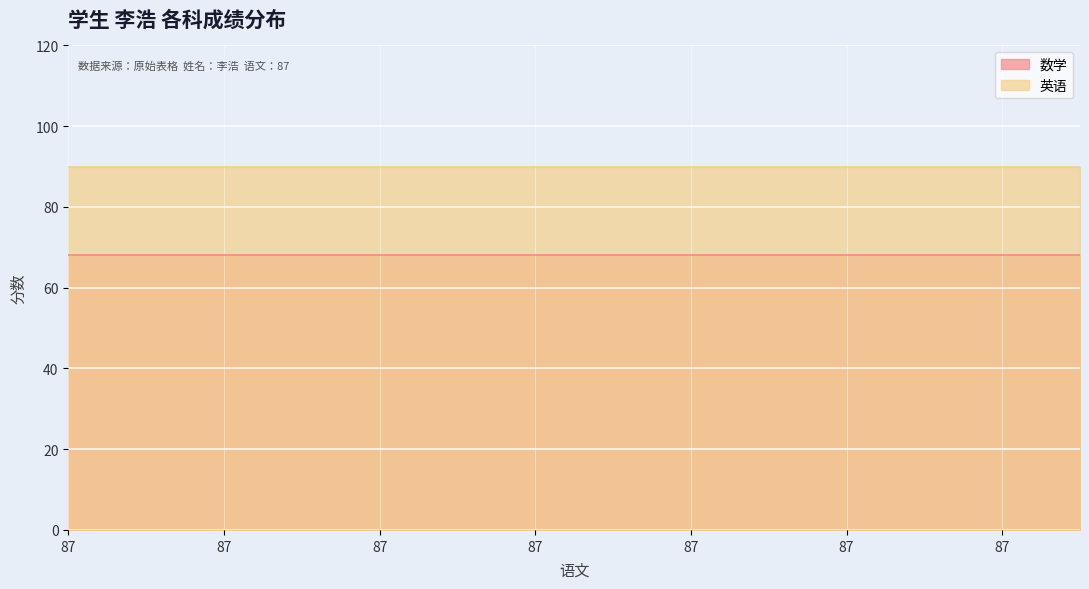

At 87, list the series in order from smallest to largest.

数学, 英语